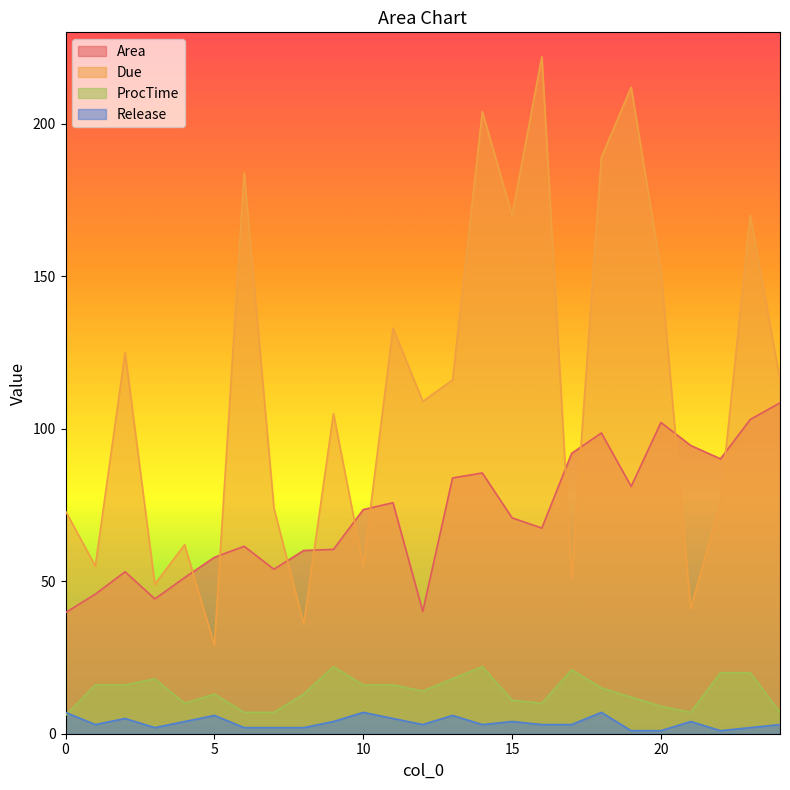

Is the value of ProcTime at 12 greater than the value of Release at 3?

Yes